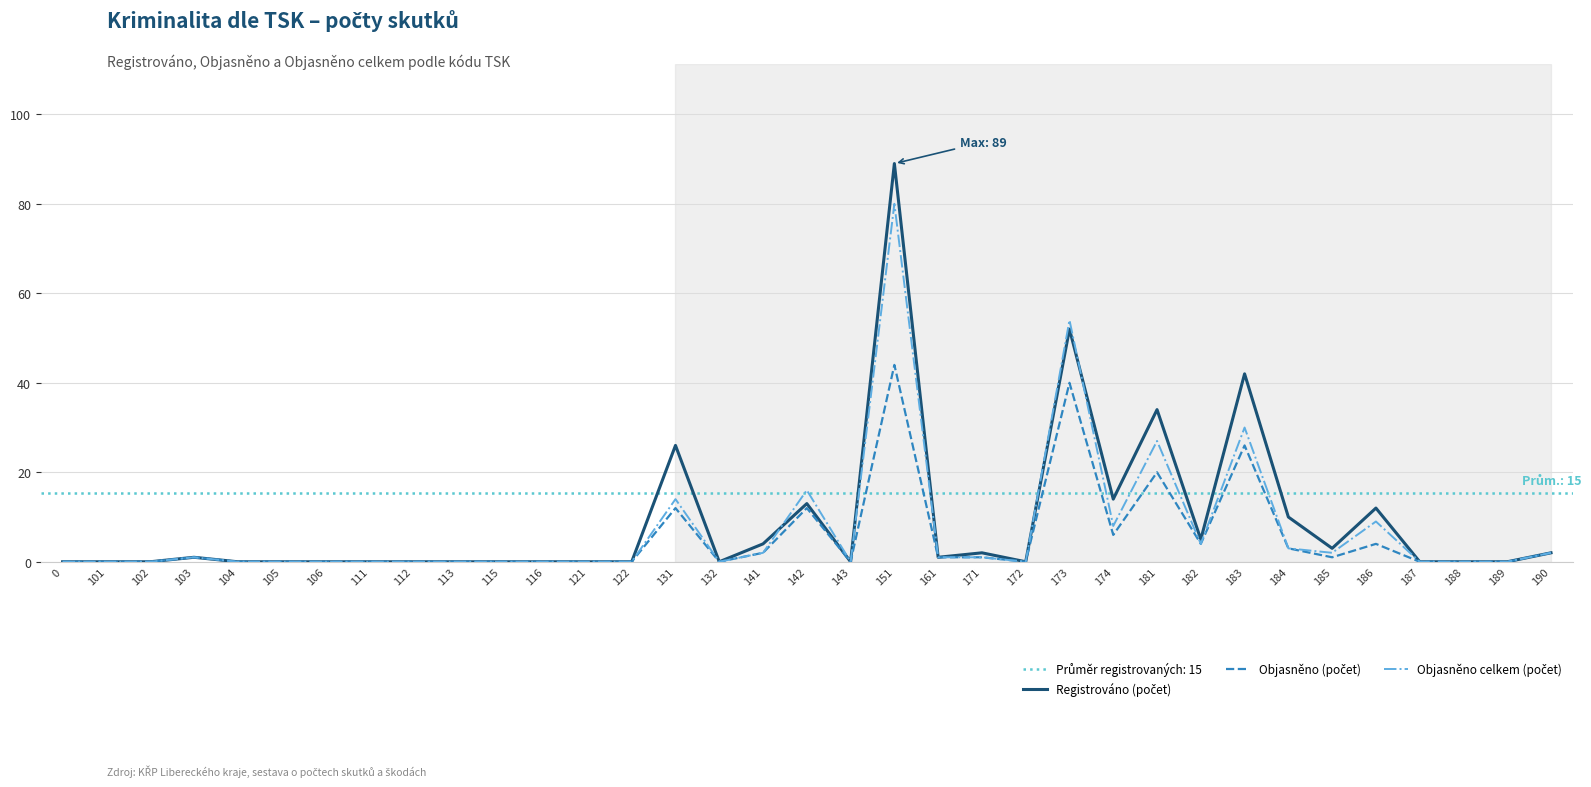

What is the difference between the maximum and minimum values in the Objasněno (počet) series?

44